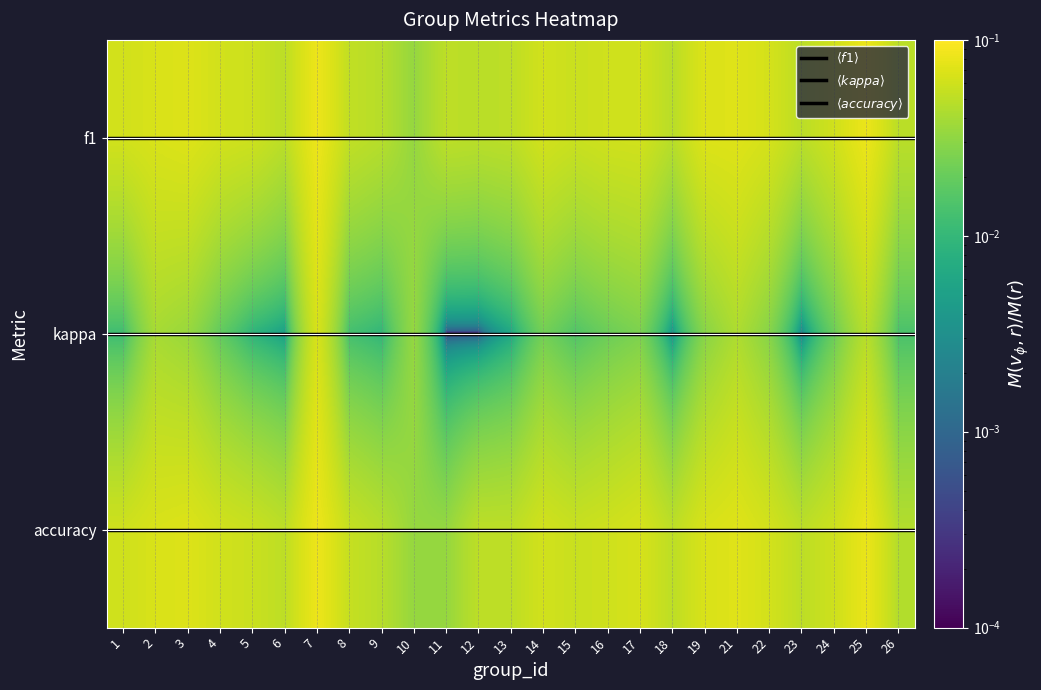

What is the sum of all accuracy values?

1.4